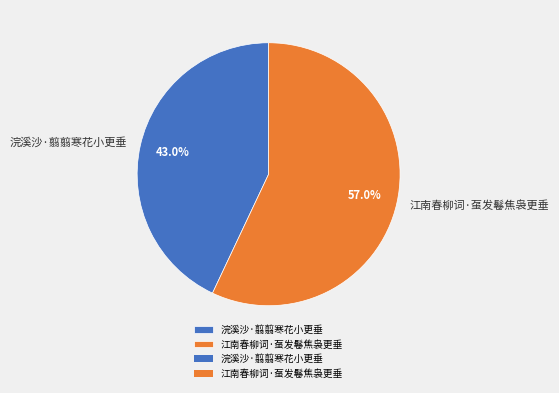

What is the majority slice?

江南春柳词·虿发鬈焦袅更垂